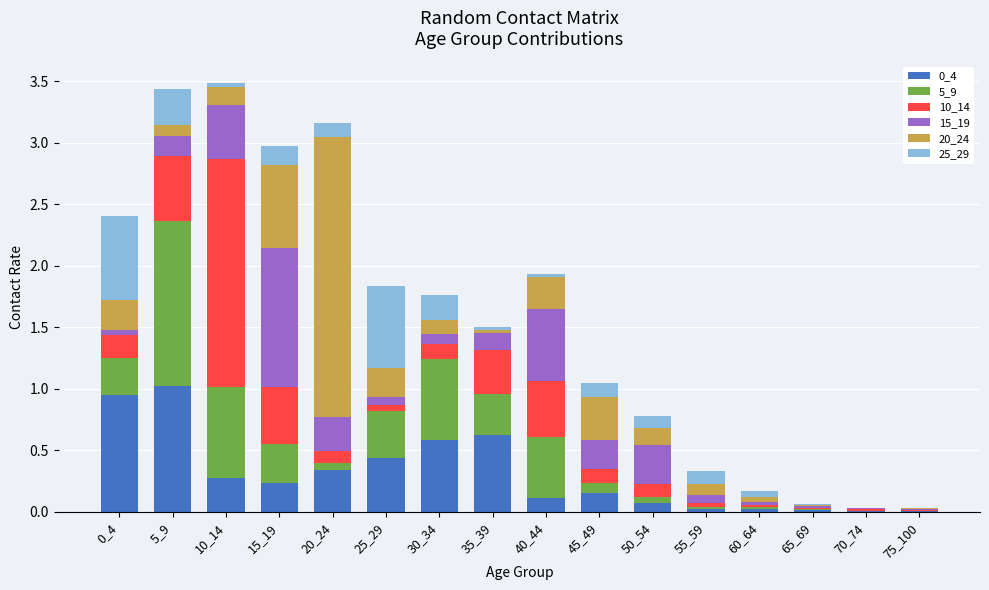

What is the total value across all series at 15_19?

3.0